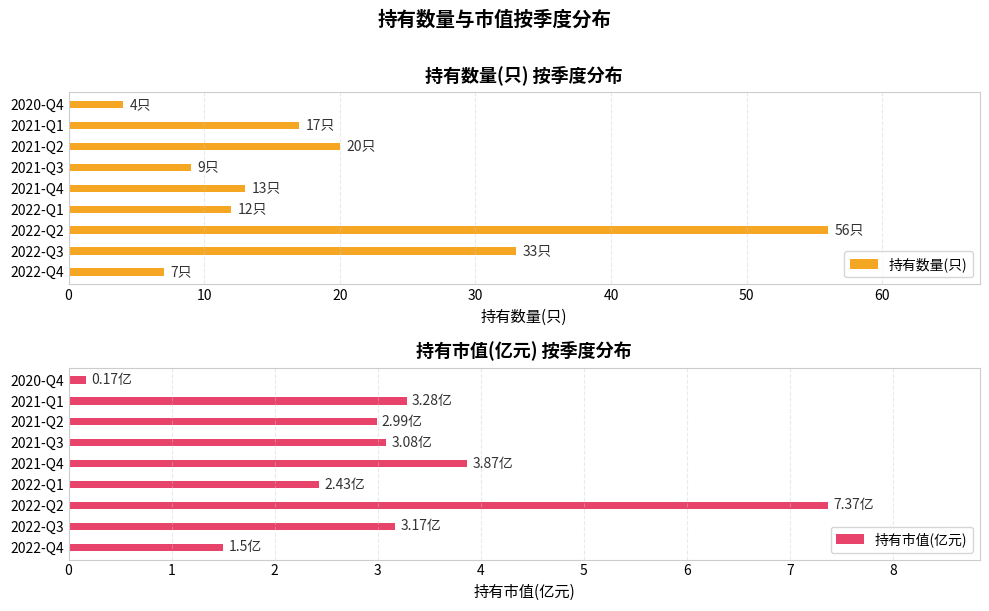

What value does the 持有市值(亿元) series have at 2022-Q3?

3.2